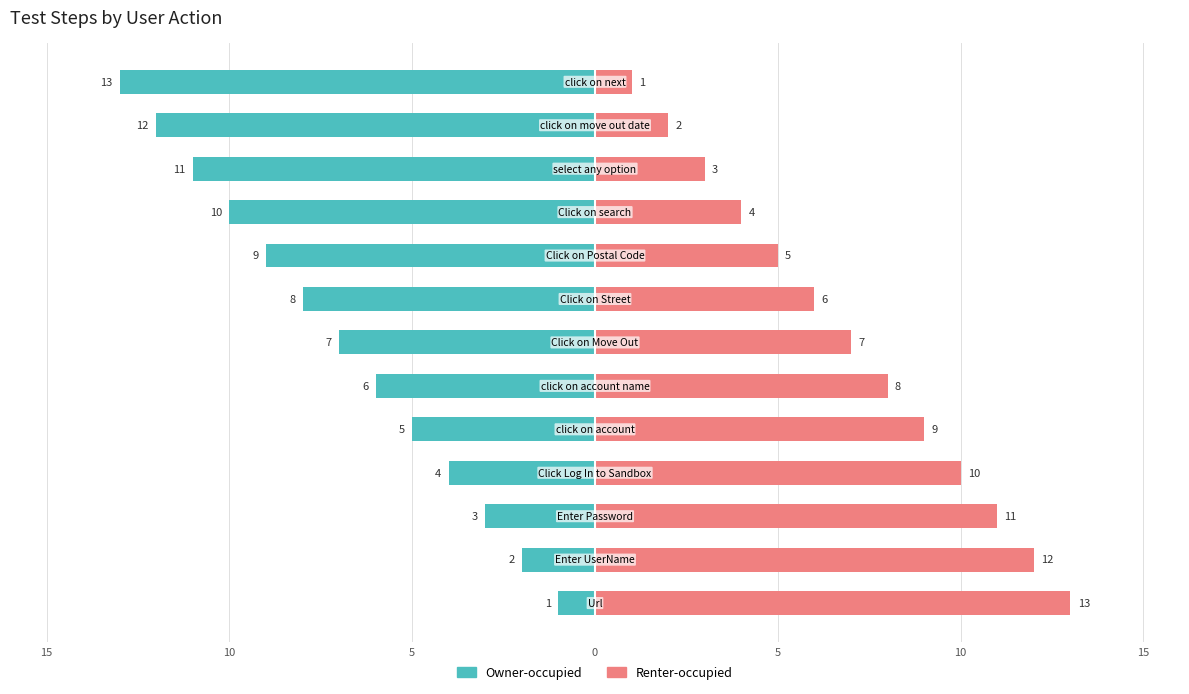

Reading left to right, what are all the values shown in this chart?

Owner-occupied: -1	-2	-3	-4	-5	-6	-7	-8	-9	-10	-11	-12	-13
Renter-occupied: 13	12	11	10	9	8	7	6	5	4	3	2	1